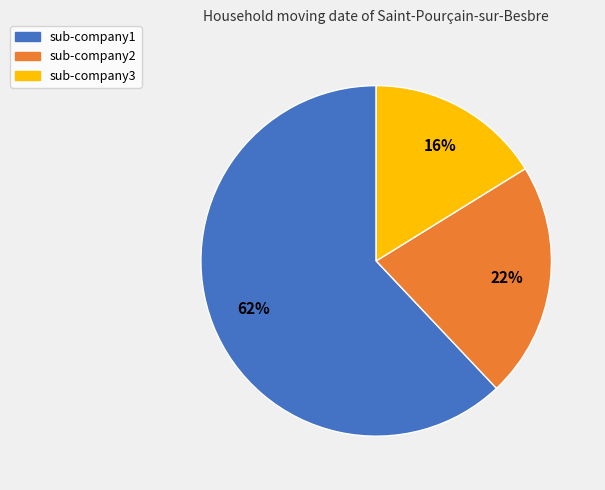

Which slice is the largest?

sub-company1